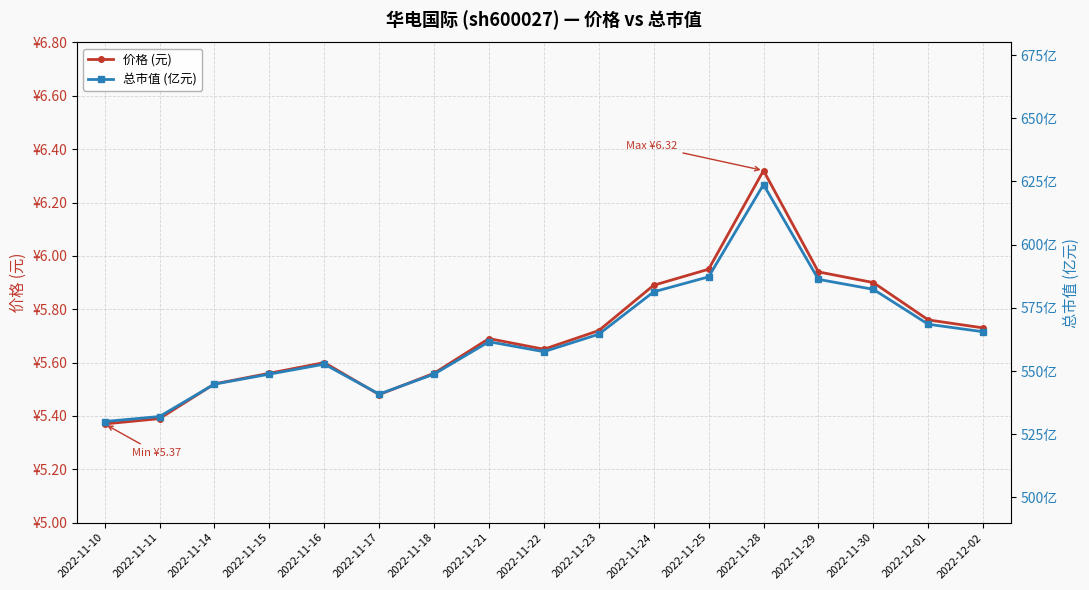

What are all the series names shown in the legend?

价格 (元), 总市值 (亿元)